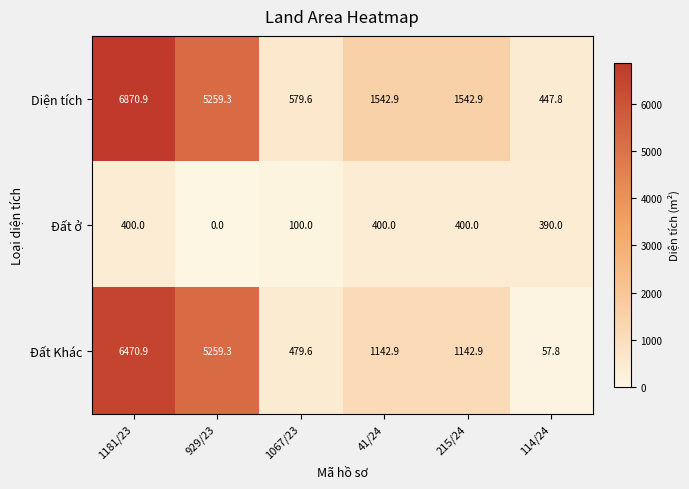

What is the difference between the highest and lowest values at 1181/23?

6470.9